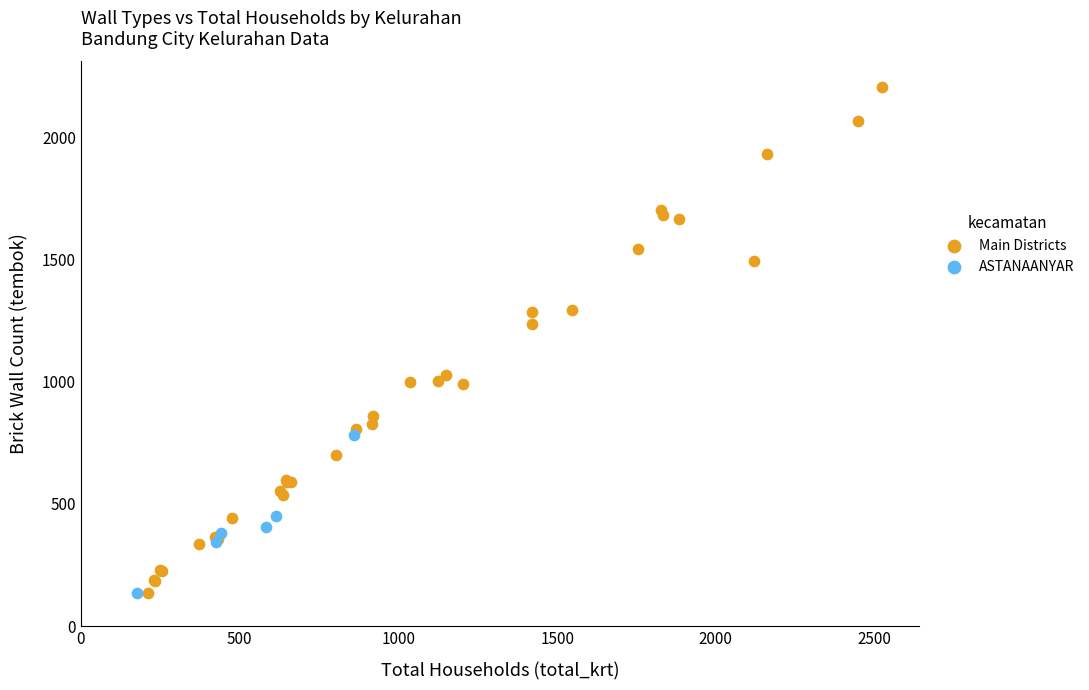

Which series reaches the maximum Y coordinate?

Main Districts